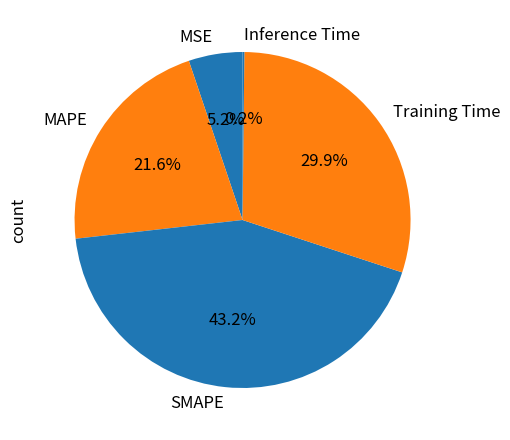

Which category has the biggest portion of the pie?

SMAPE